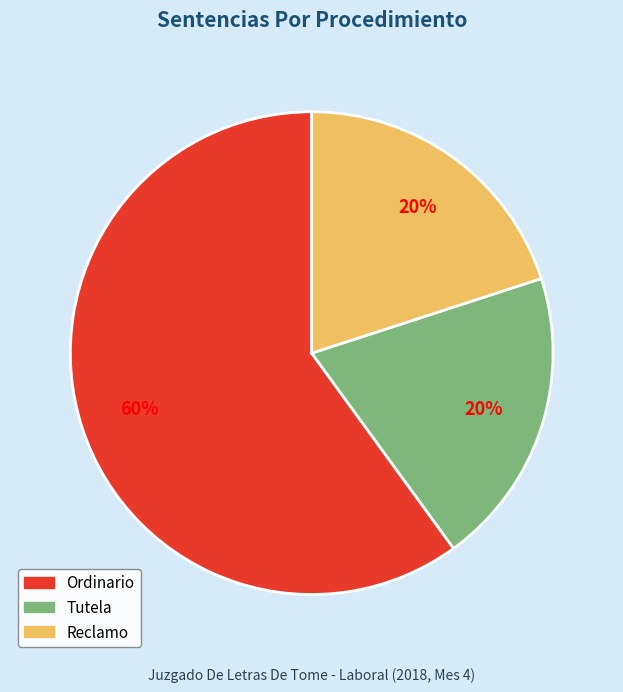

Which category has the biggest portion of the pie?

Ordinario